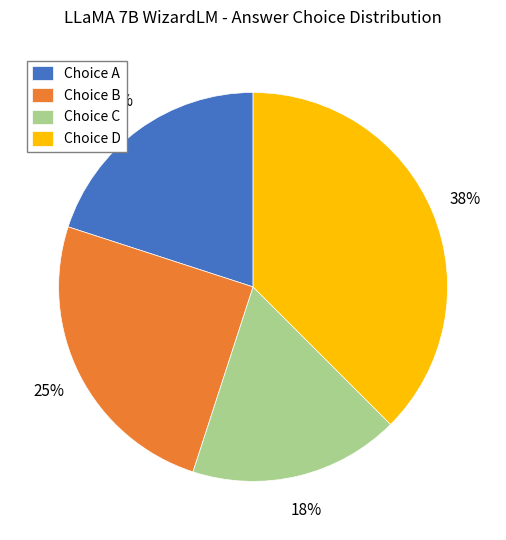

To the nearest percent, what is the combined percentage of Choice A and Choice B?

45%